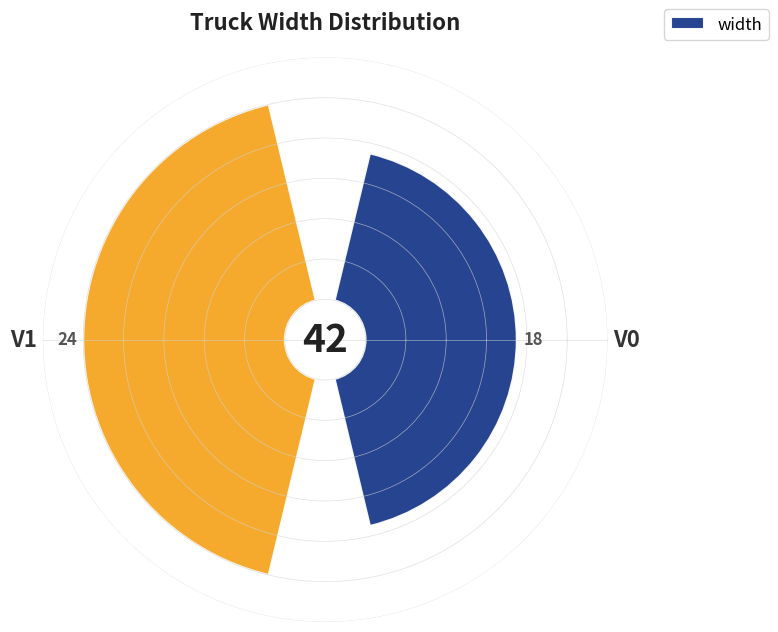

To the nearest percent, what percentage of the pie is V0?

43%